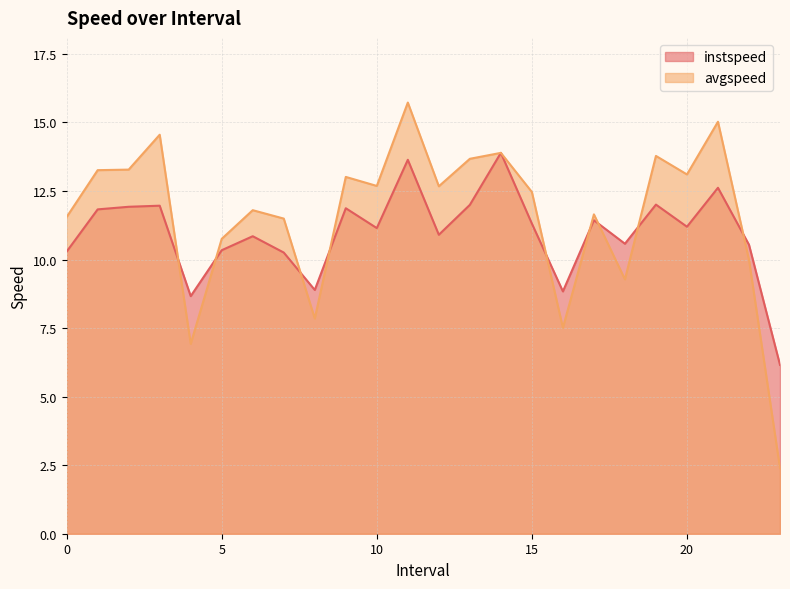

At which category does avgspeed reach its first local valley?

4.0